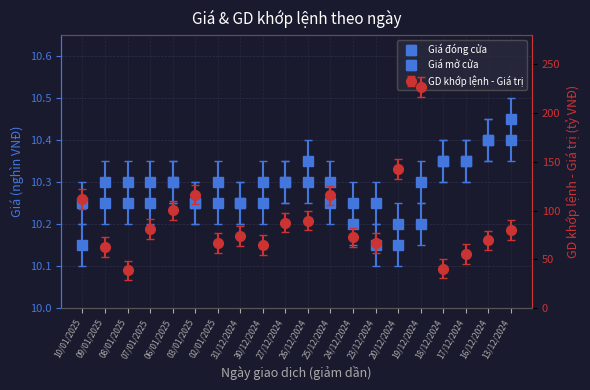

True or false: Giá mở cửa has a value of 3.1 at 23/12/2024.

False